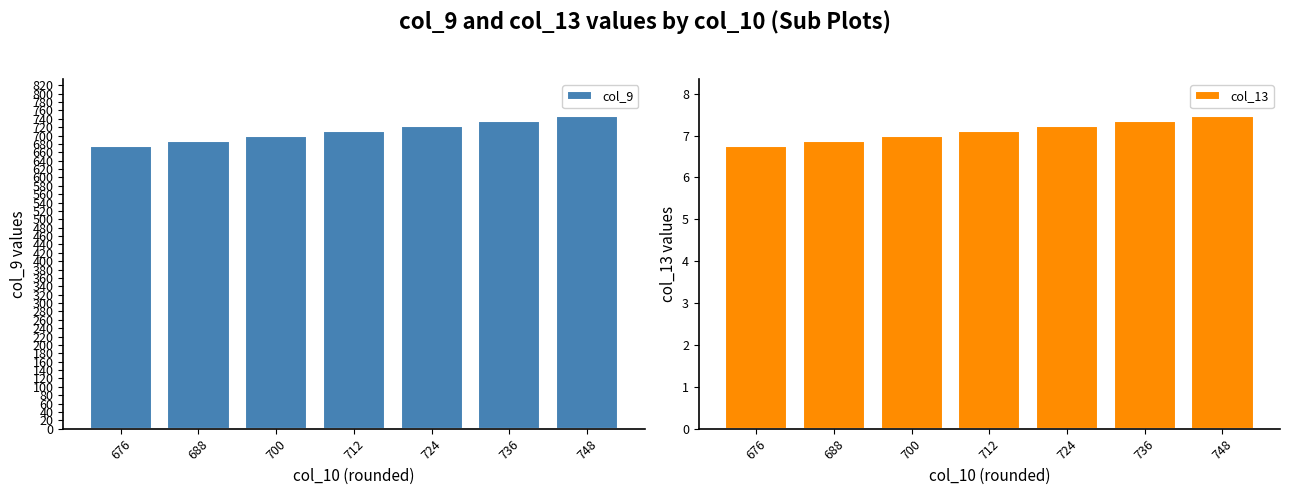

What value does the col_13 series have at 700?

7.0